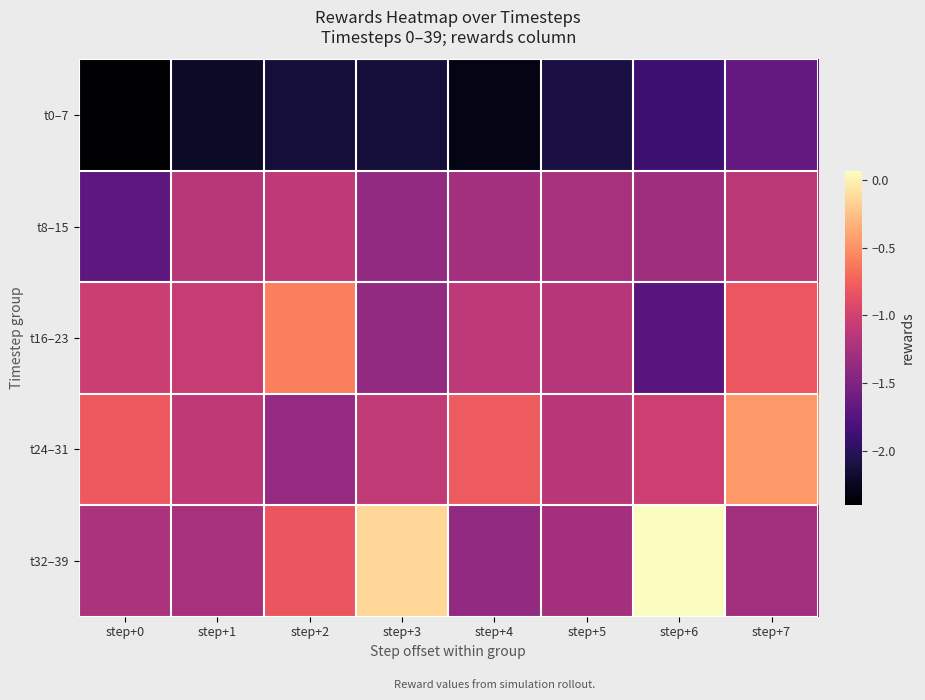

At how many categories does at least one series exceed -1?

6